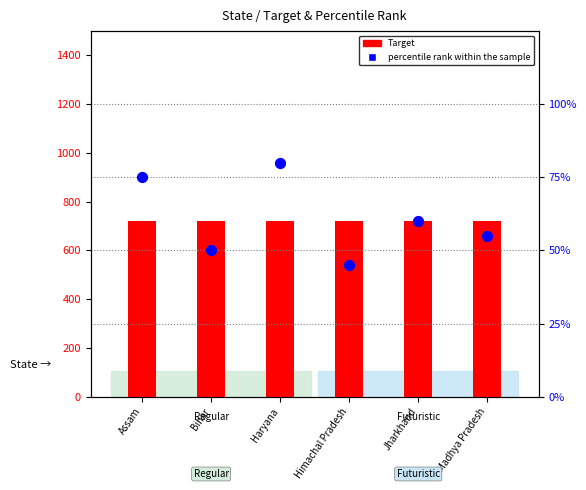

What is the total value across all series at Assam?

795